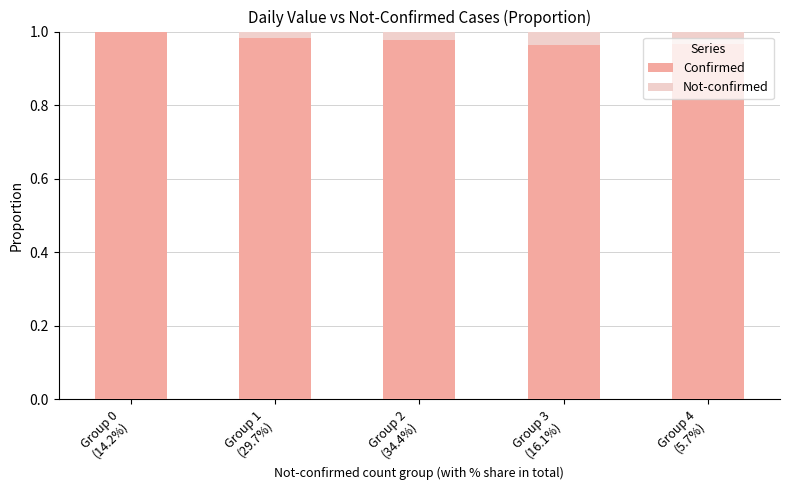

What is the sum of all Confirmed values?

4.9